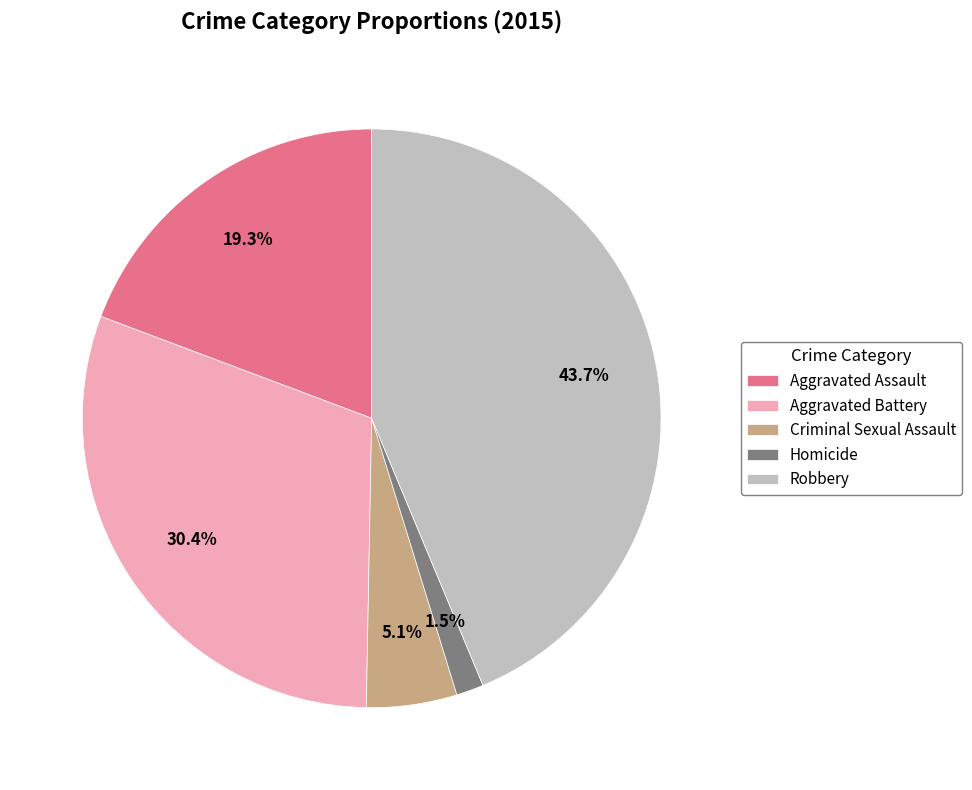

Is it true that Aggravated Battery is 44% of the pie?

False